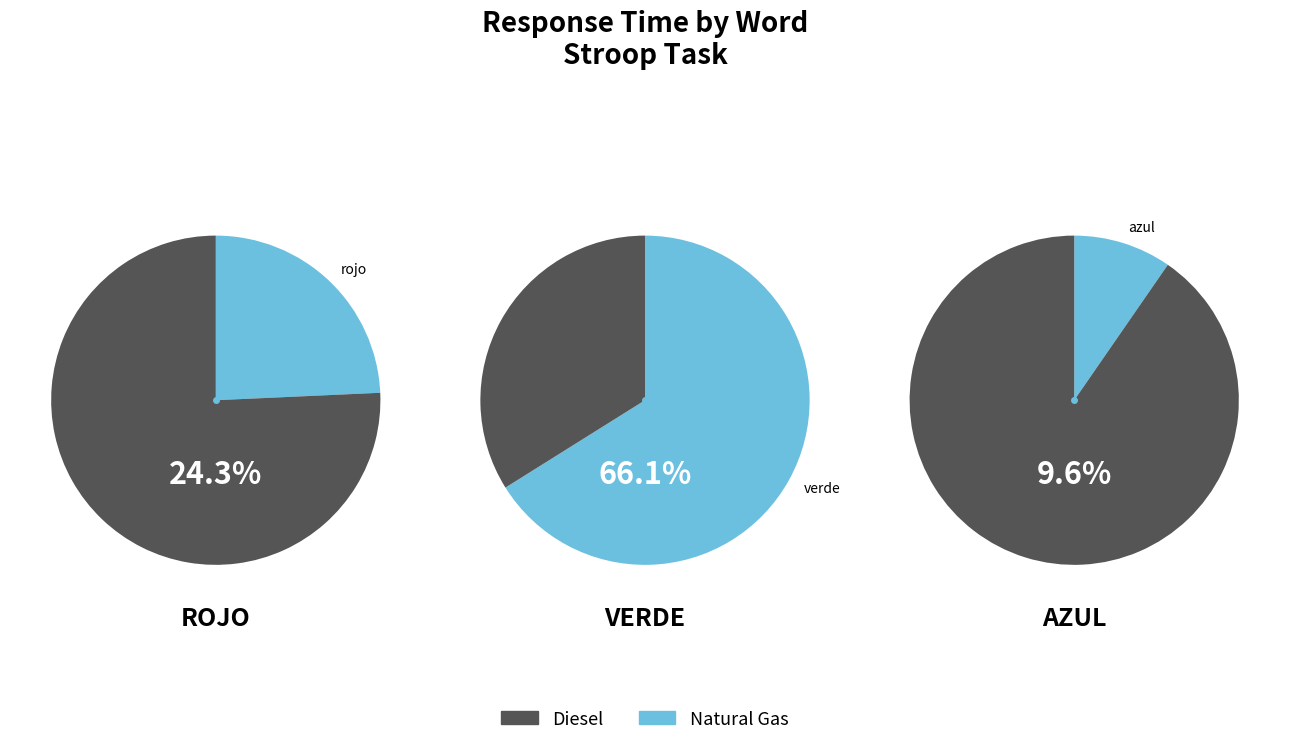

Rank the categories by value from lowest to highest.

azul, rojo, verde